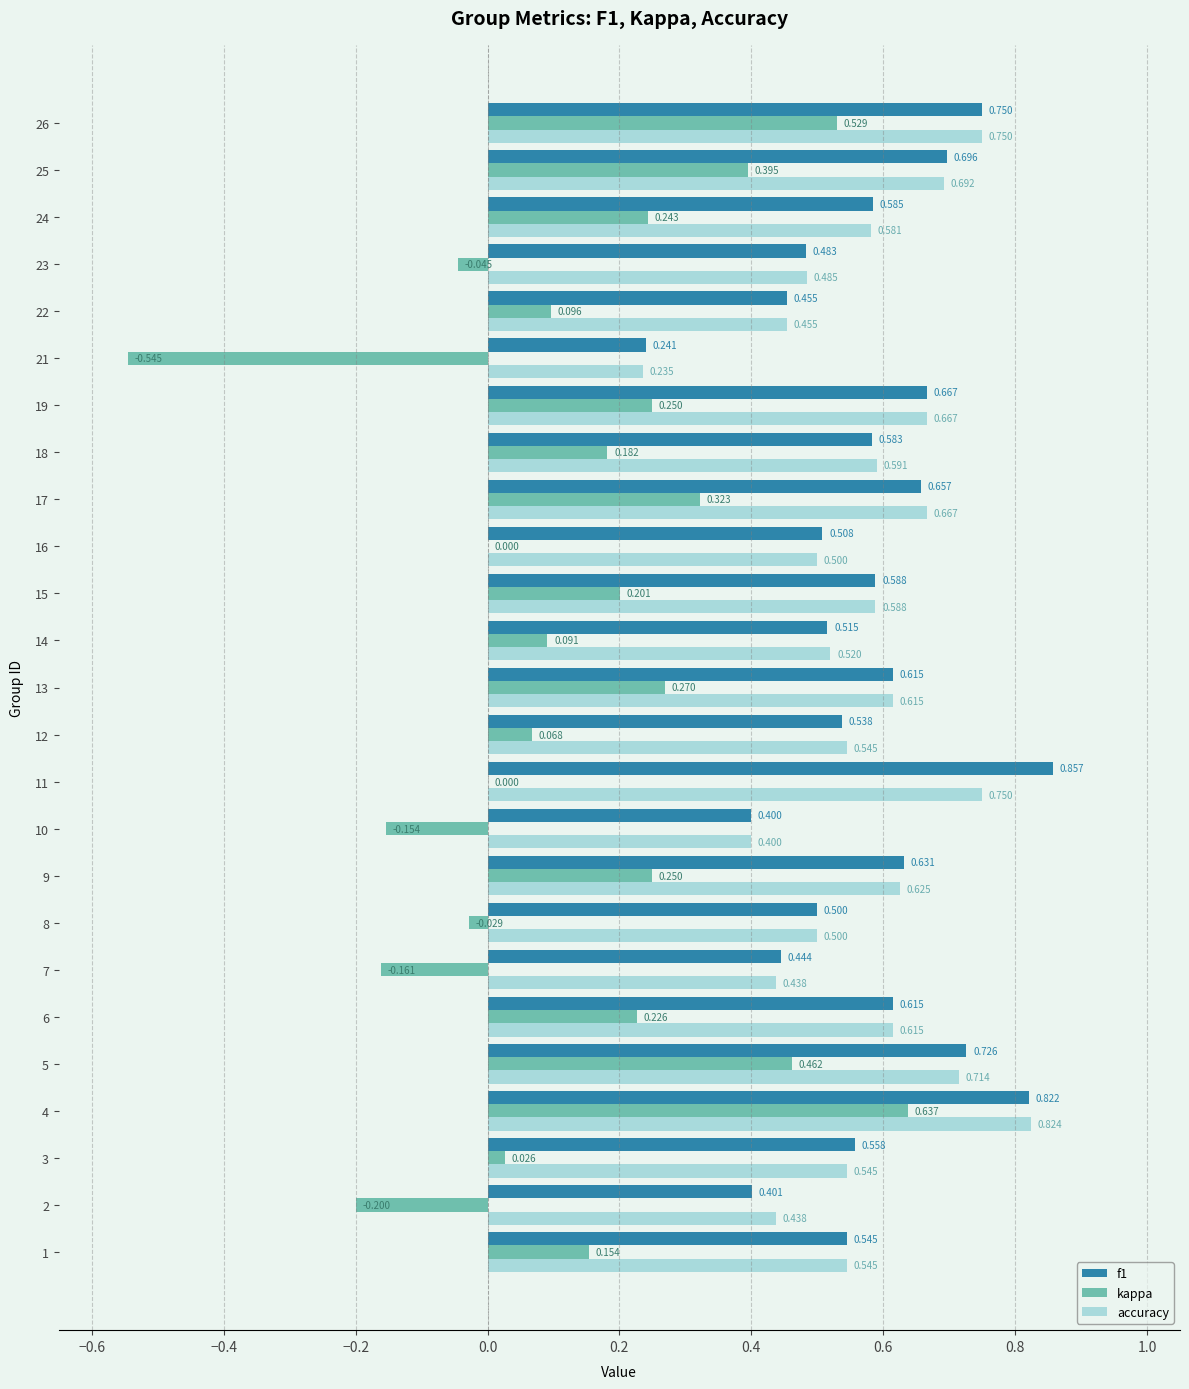

Is the value of kappa at 7 greater than the value of accuracy at 17?

No